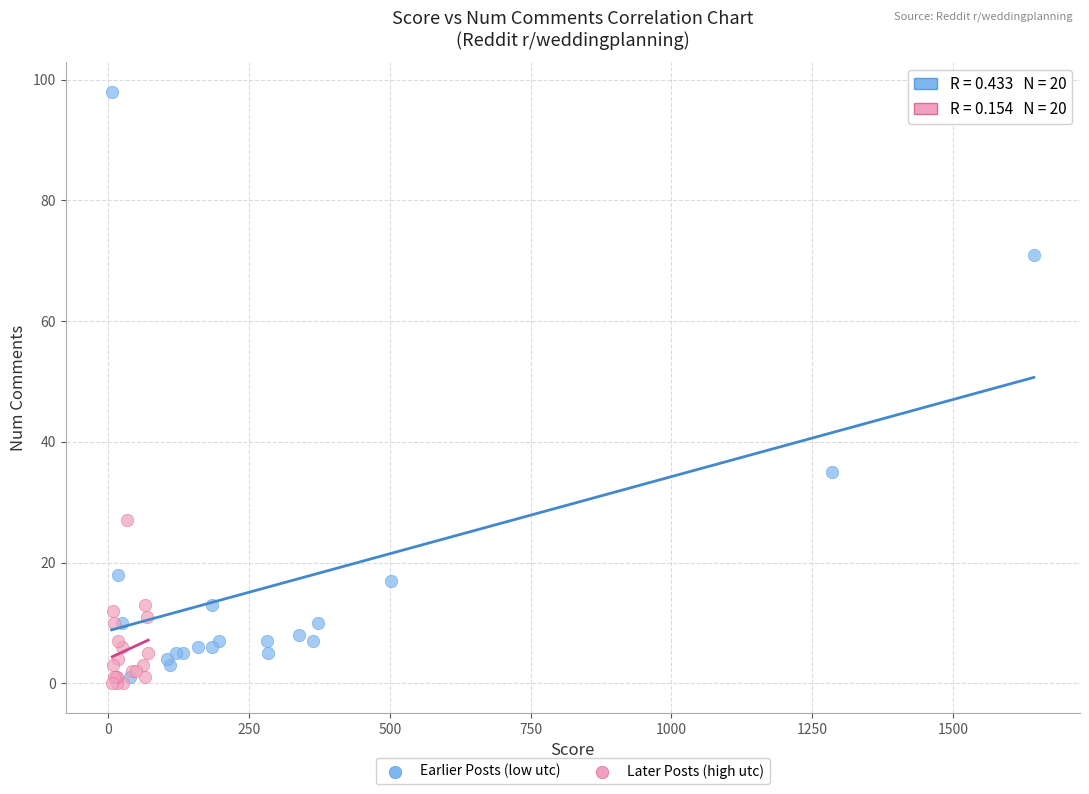

Which series has the widest spread of Y values?

Earlier Posts (low utc)